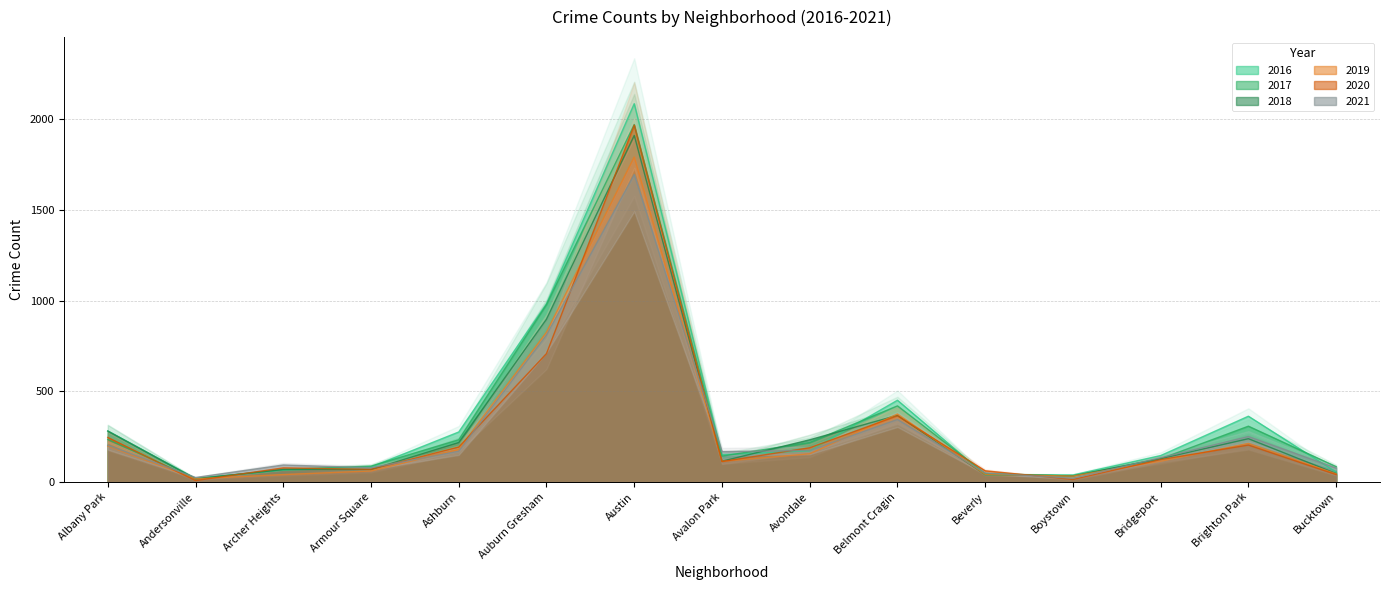

Reading left to right, what are all the values shown in this chart?

2017: 235	17	69	88	233	978	1971	143	218	420	47	33	128	308	85
2016: 282	20	65	83	276	983	2086	151	172	451	40	39	146	363	55
2021: 203	25	94	79	170	811	1696	168	174	345	50	21	134	251	77
2018: 281	18	69	69	218	898	1911	115	233	368	41	34	129	239	47
2019: 199	18	41	61	180	826	1792	114	156	375	42	33	115	213	45
2020: 246	8	78	70	193	708	1968	113	189	365	62	14	124	204	41